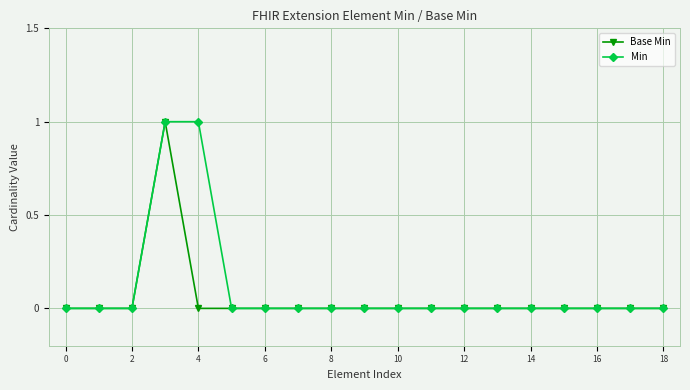

The value of Base Min at 12 is 0. True or false?

True